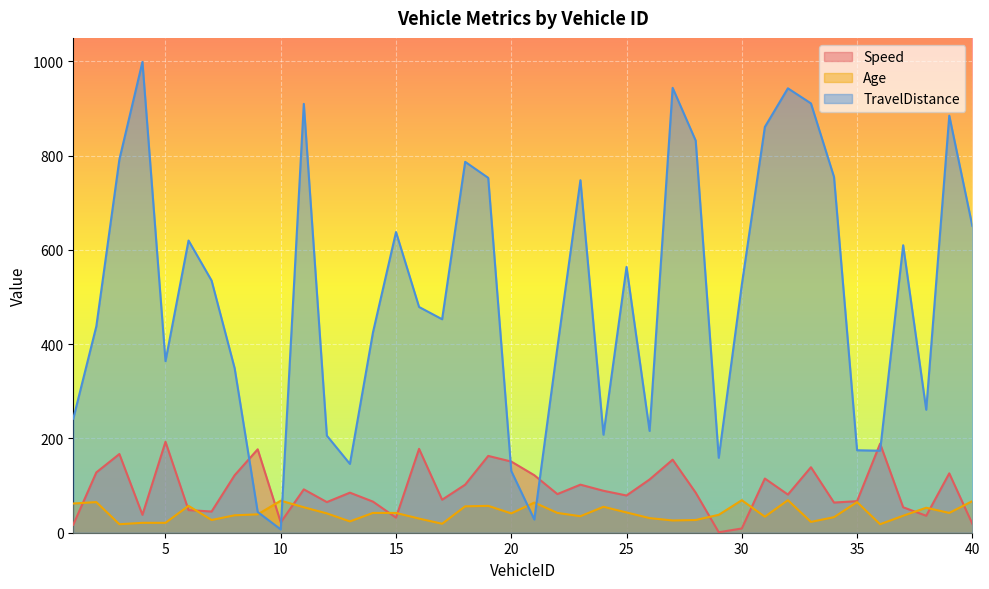

What is the highest value of the Age series?

69